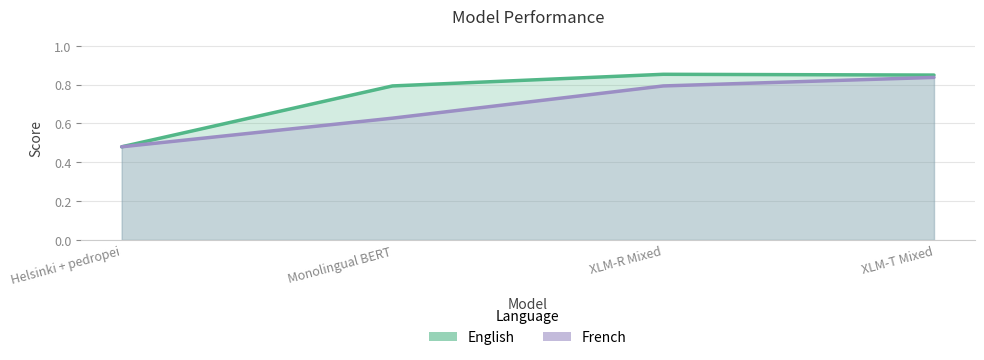

True or false: English and French cross at least once.

False